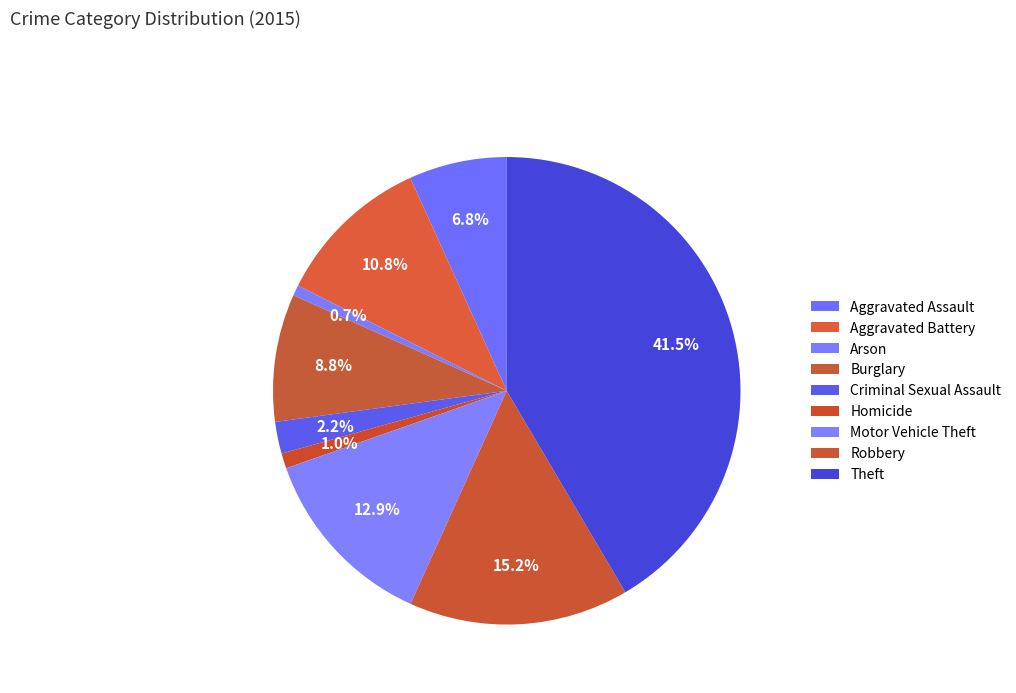

To the nearest percent, what is the average slice percentage?

11%